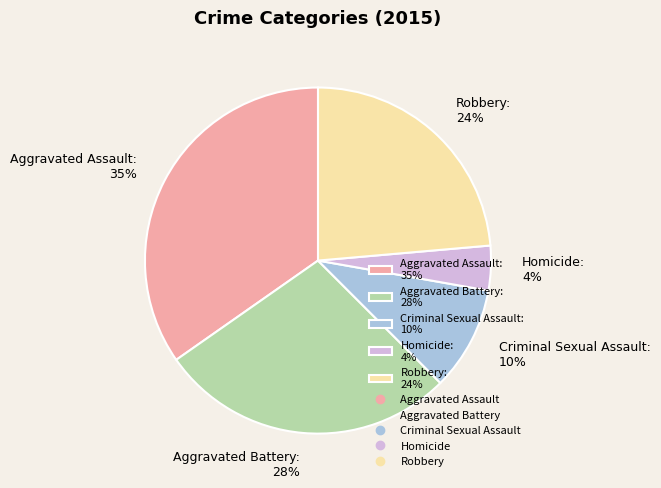

Between Aggravated Battery: 28% and Robbery: 24%, which is larger?

Aggravated Battery: 28%